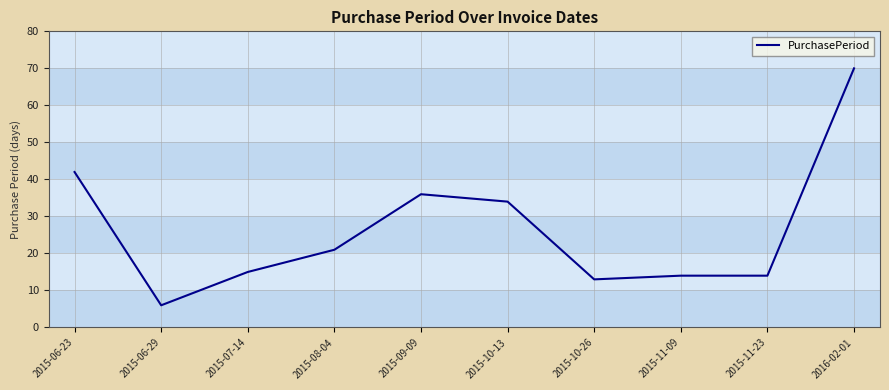

Reading left to right, transcribe all the data shown in this chart.

2015-06-23=42	2015-06-29=6	2015-07-14=15	2015-08-04=21	2015-09-09=36	2015-10-13=34	2015-10-26=13	2015-11-09=14	2015-11-23=14	2016-02-01=70